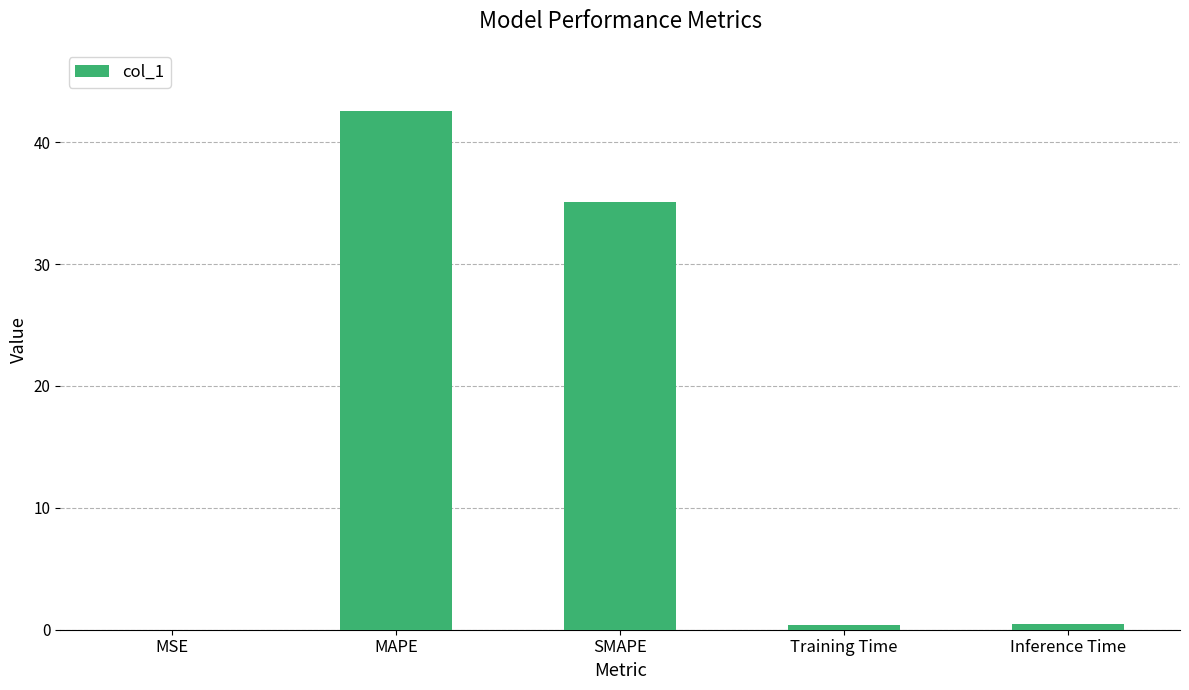

What is the sum of the values at SMAPE and MAPE?

77.6